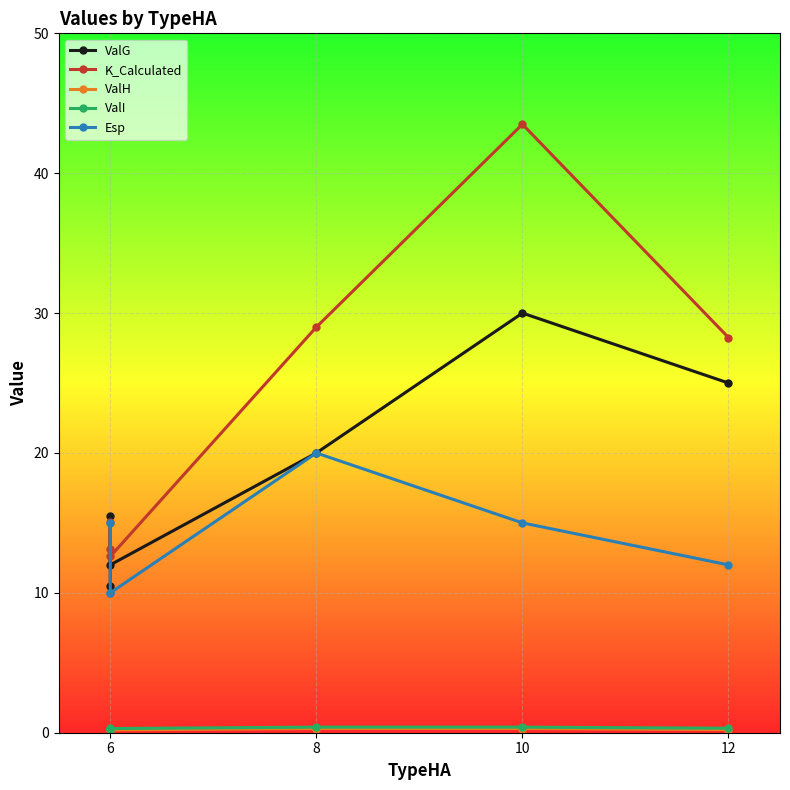

In ValH, how many points are lower than both neighbors (excluding endpoints)?

1